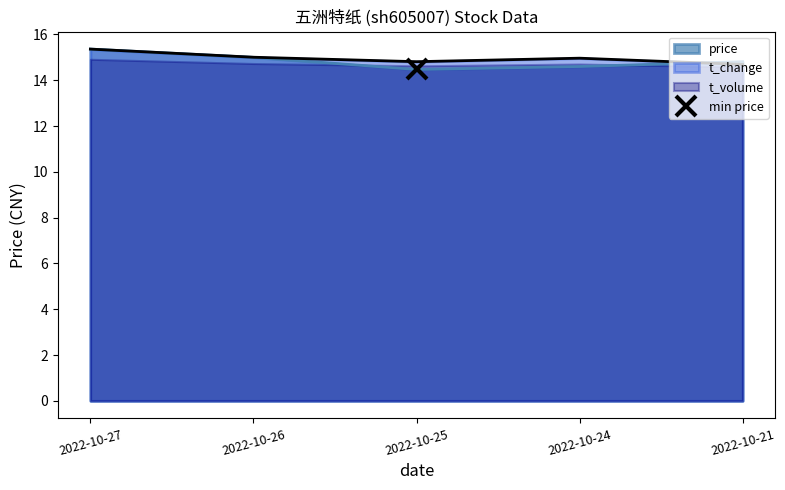

Is the value of t_change at 2022-10-27 greater than the value of price at 2022-10-21?

Yes